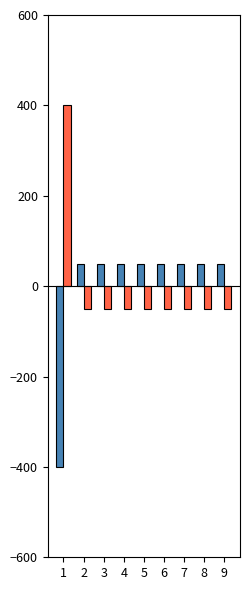

What is the greatest value displayed?

400.0